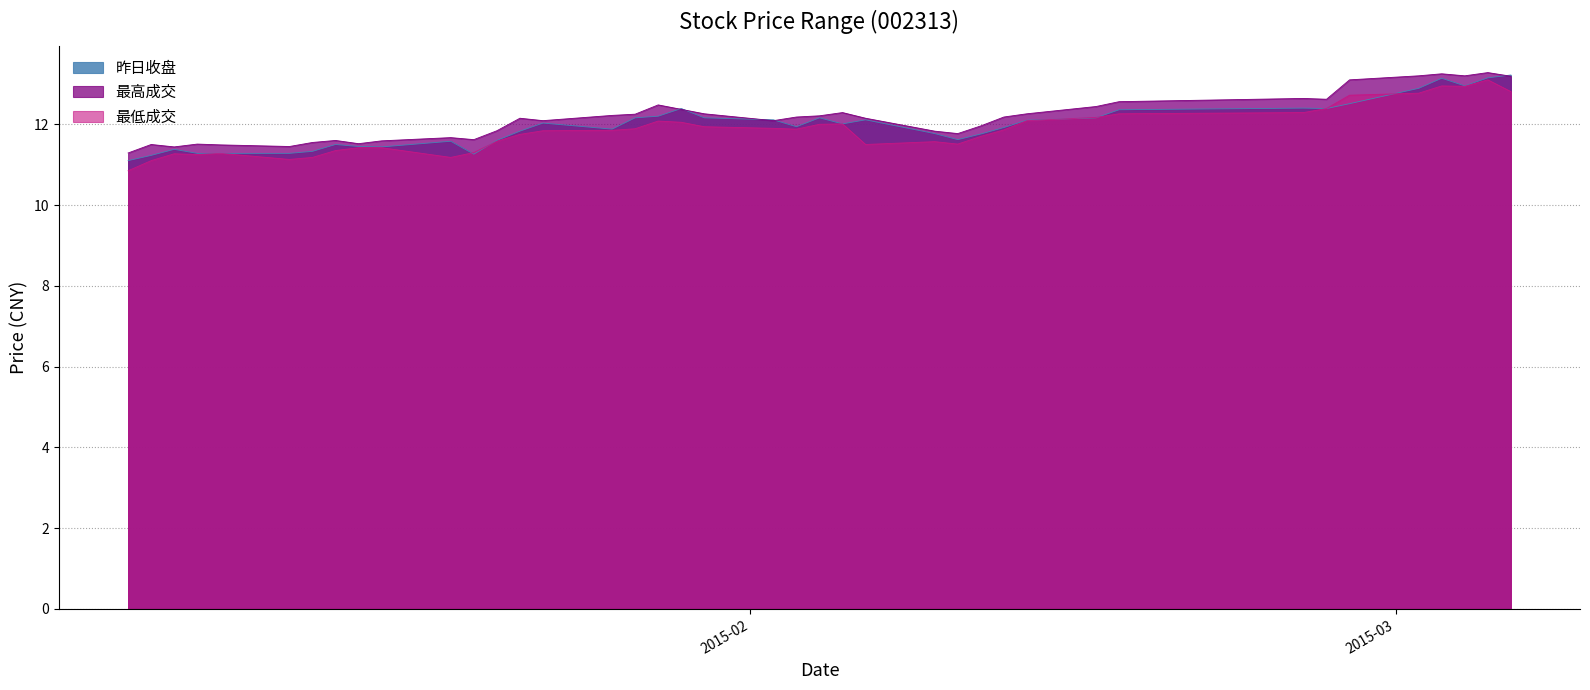

How many lines are shown in the chart?

3